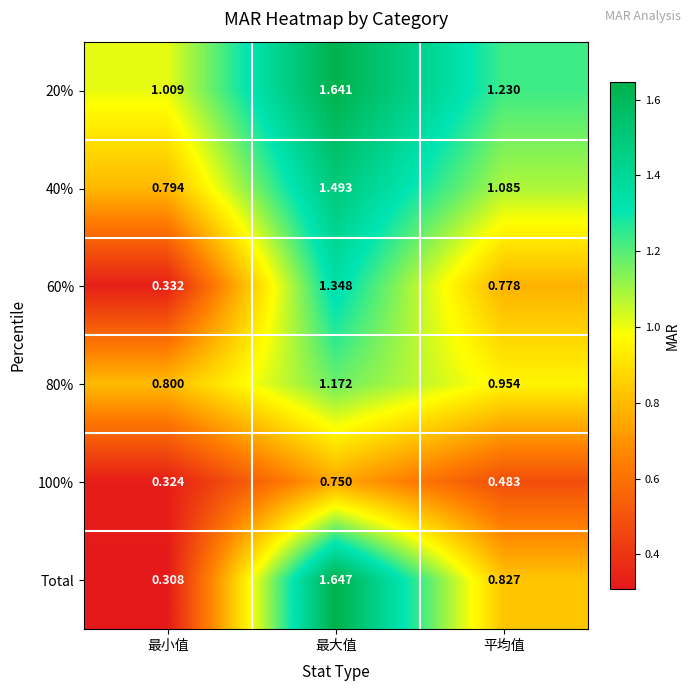

Which series changed the most between 最小值 and 平均值?

Total